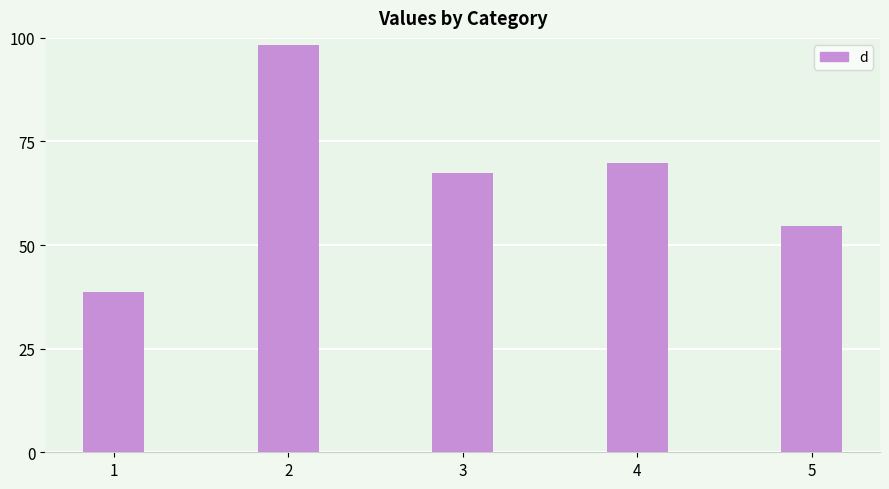

What is the value of the 3rd bar from the left?

67.5